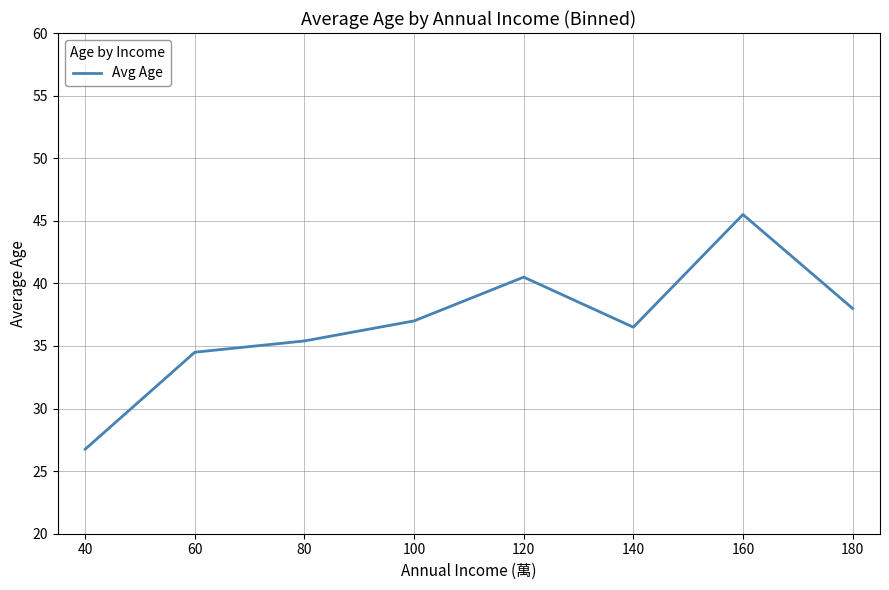

What is the approximate value at 160?

45.5